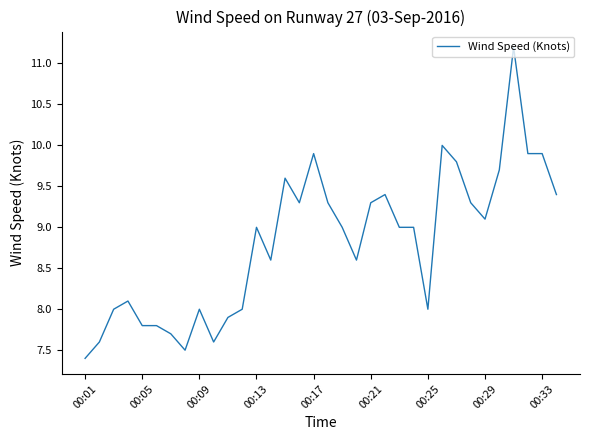

What is the average value?

8.8